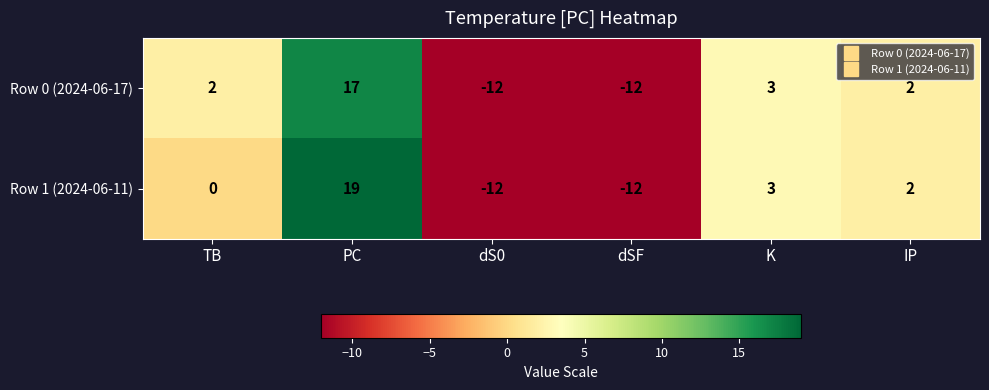

At which label does Row 1 (2024-06-11) first exceed 2?

PC